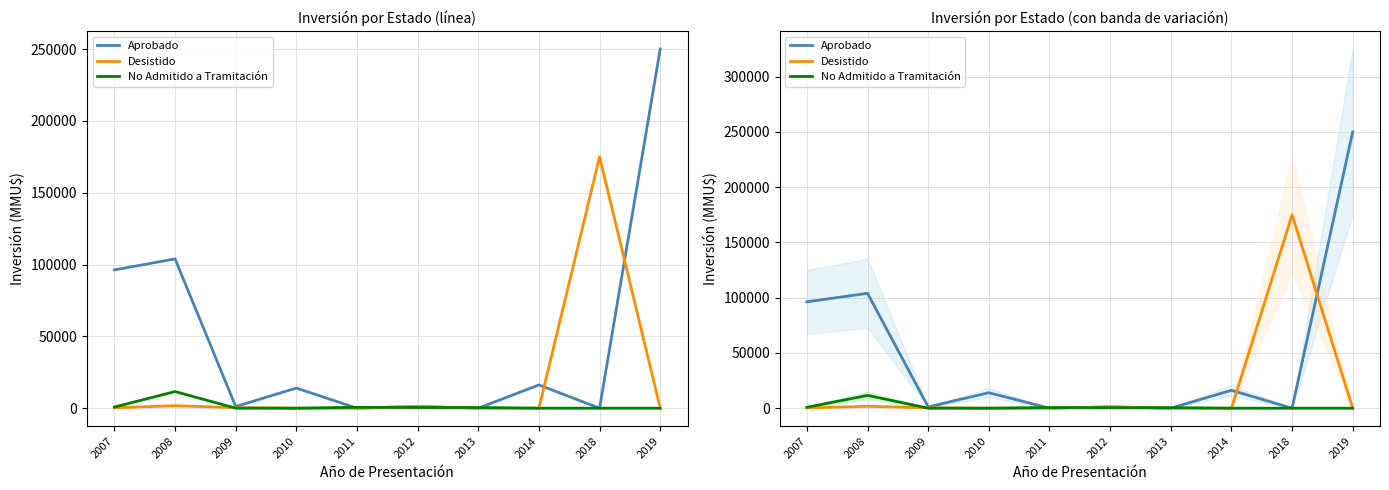

What is the maximum value shown in the chart?

250000